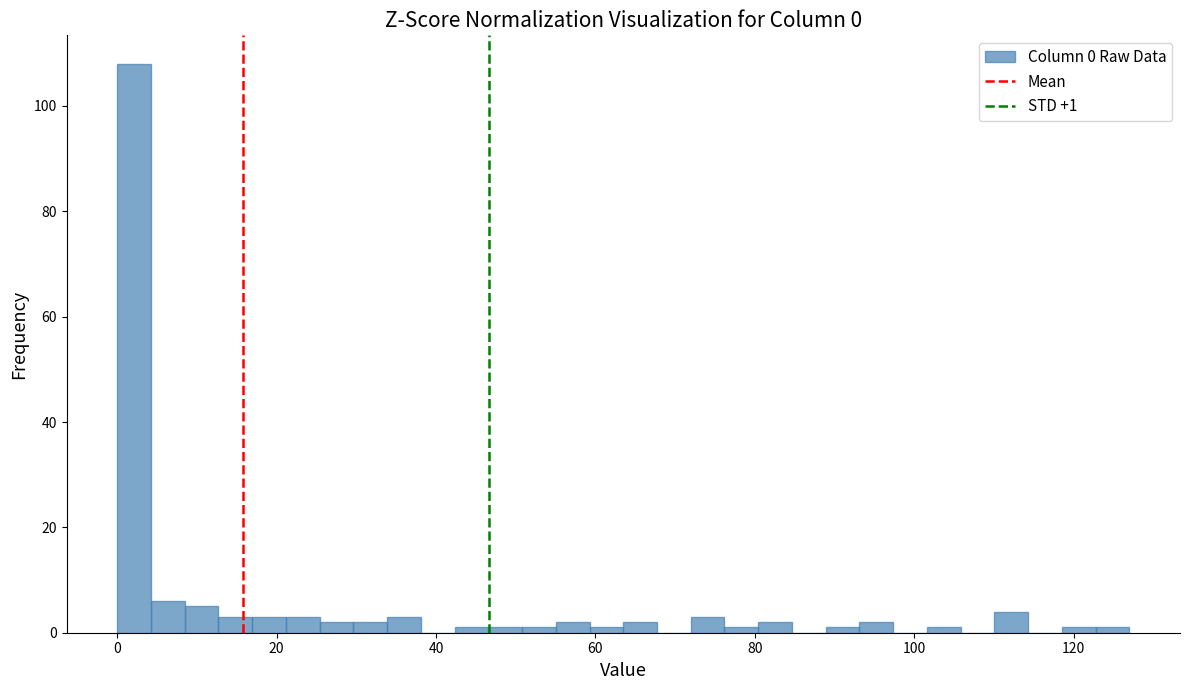

Around what value on the x-axis is the tallest bar? Give the approximate position of its centre, as read against the axis.

2